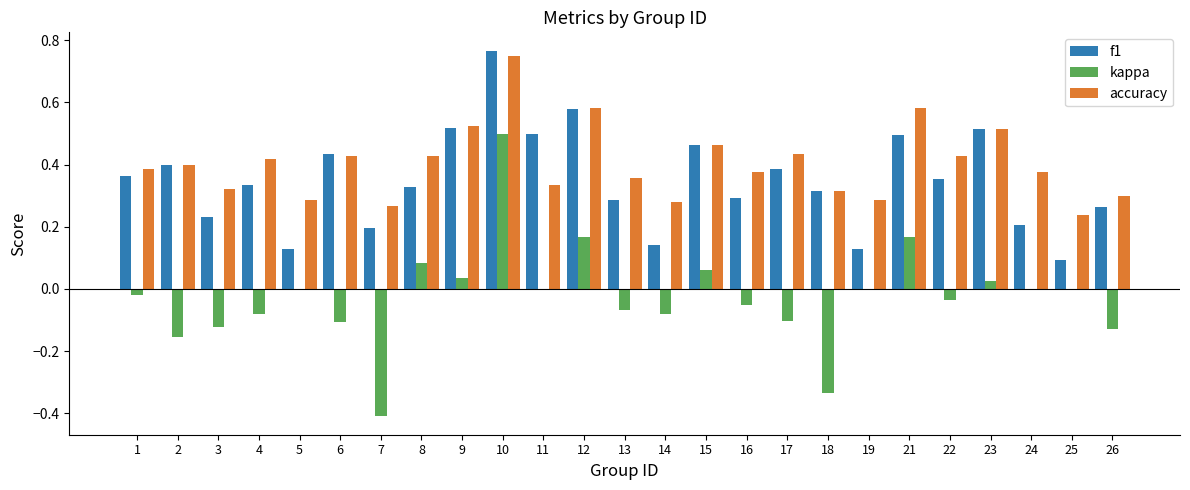

Which category has the highest value in the accuracy series?

10